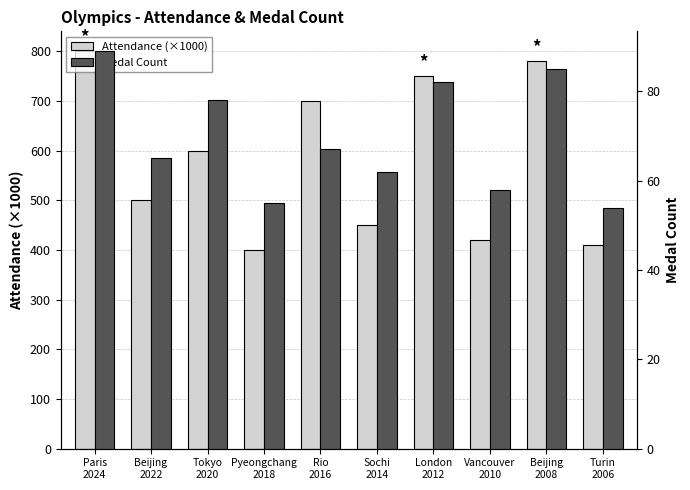

What is the label of the 5th bar from the left?

Rio
2016